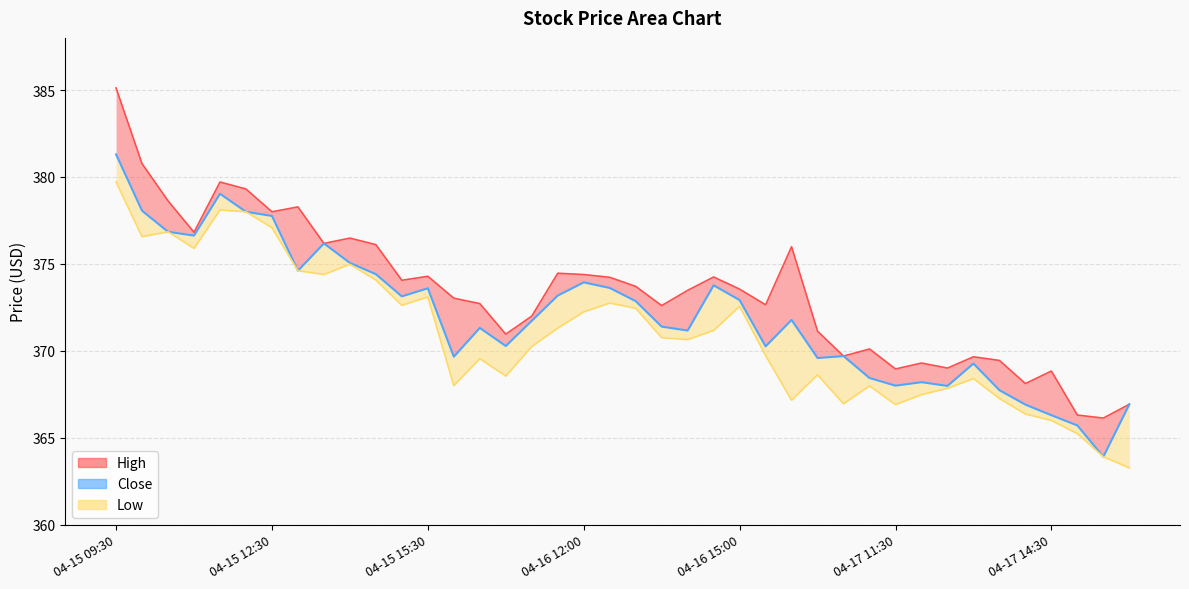

True or false: Close and High intersect in this chart.

False